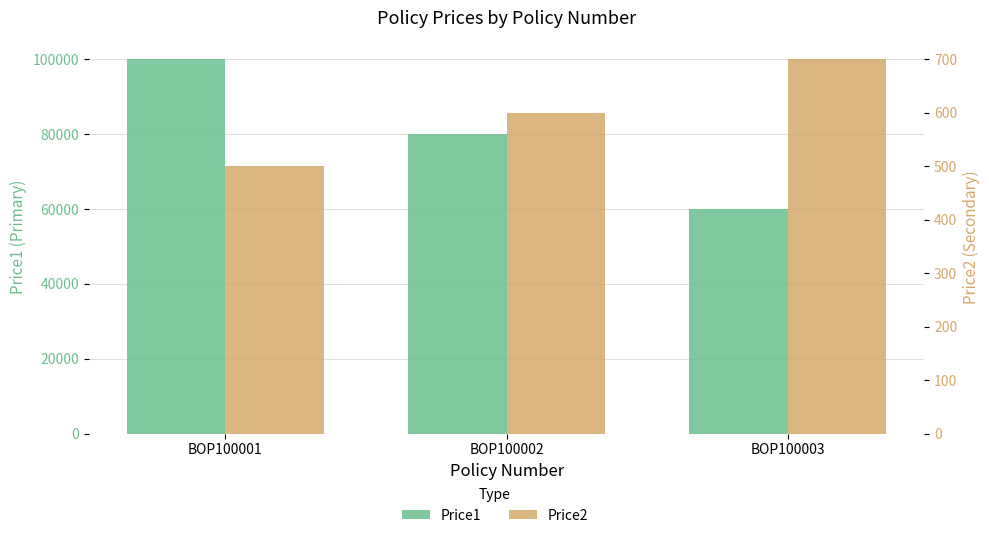

What is the value of the Price2 bar at the 1st from the left?

500